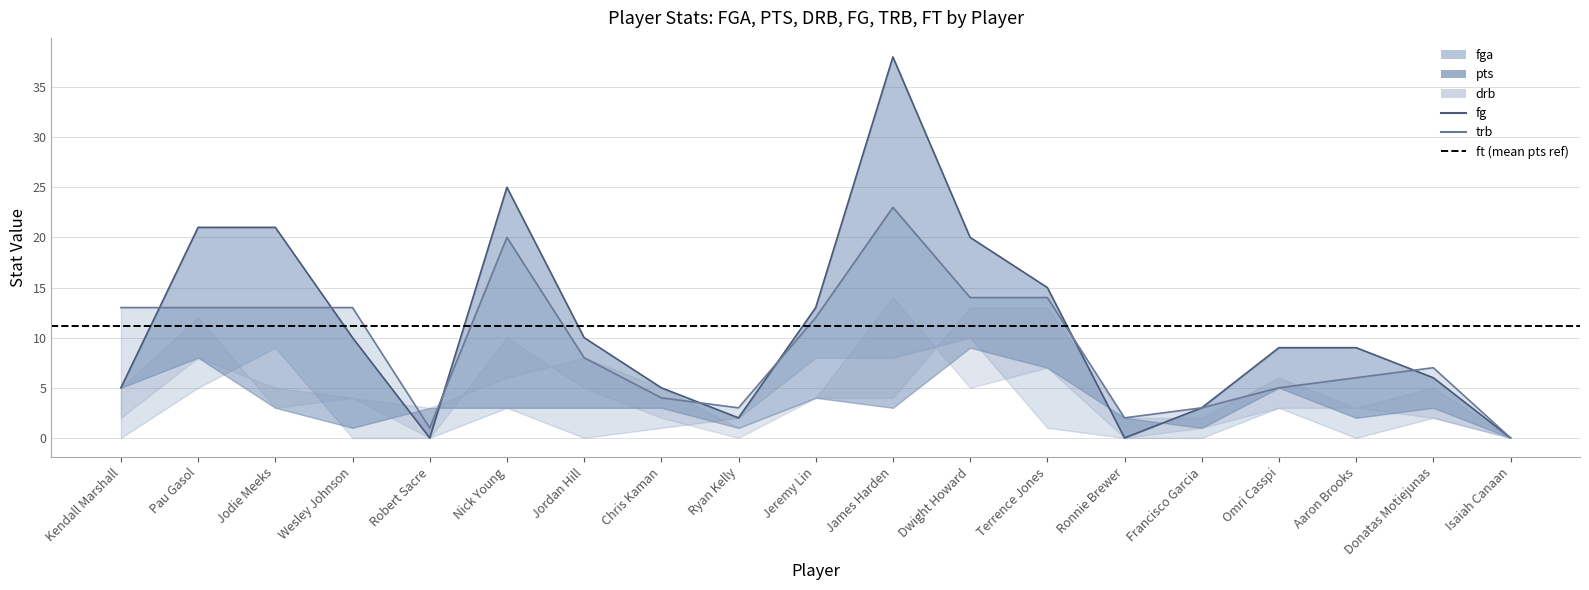

What are all the series names shown in the legend?

fga, pts, drb, fg, trb, ft